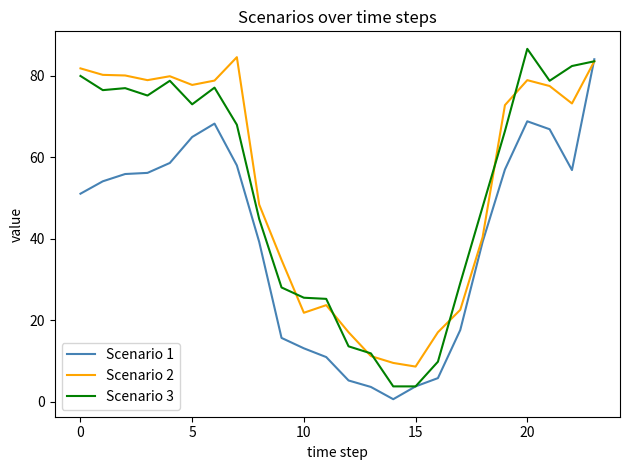

What is the maximum value shown in the chart?

86.6